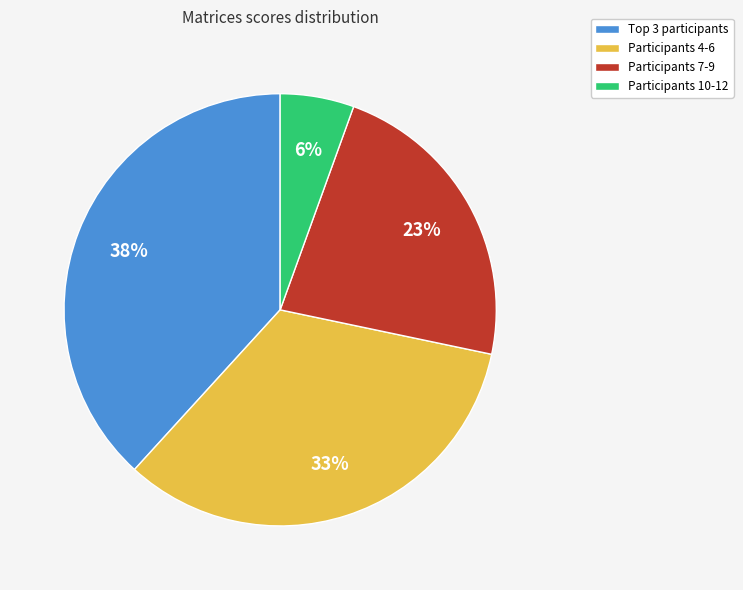

Rank the categories by value from lowest to highest.

Participants 10-12, Participants 7-9, Participants 4-6, Top 3 participants